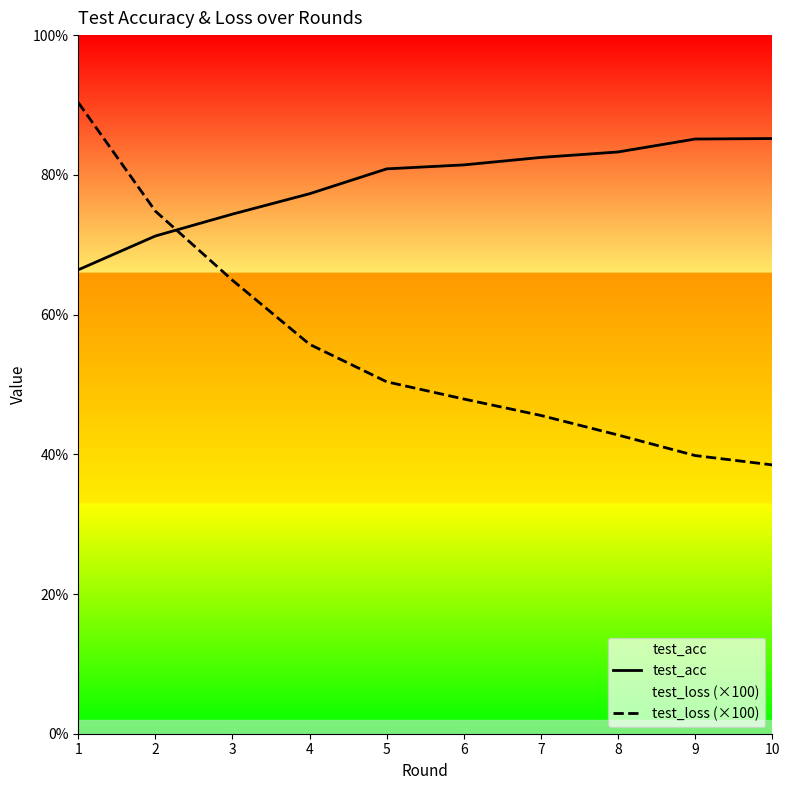

At which category is the sum across all series the highest?

1